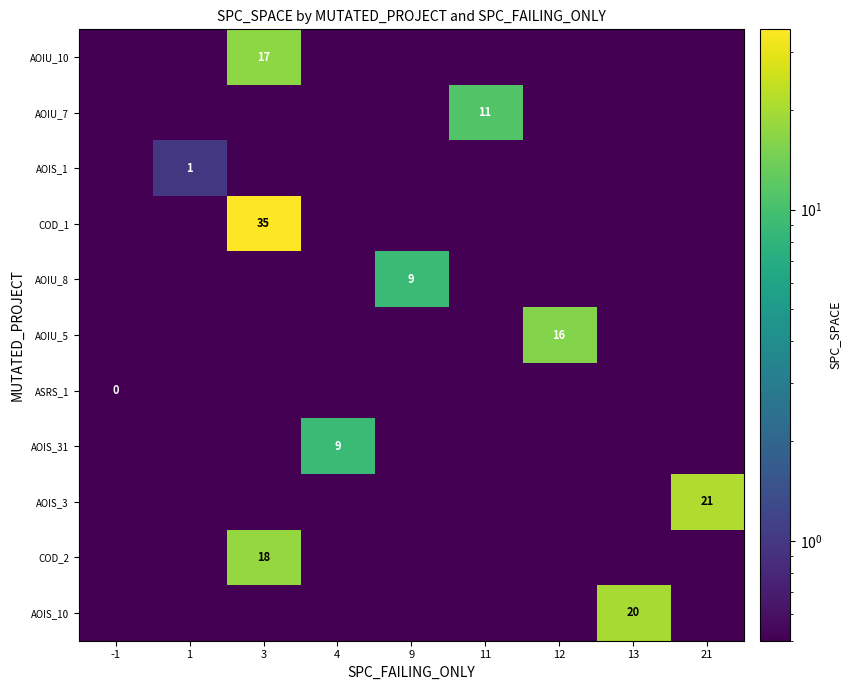

True or false: COD_2 has a value of 18.0 at 3.

True